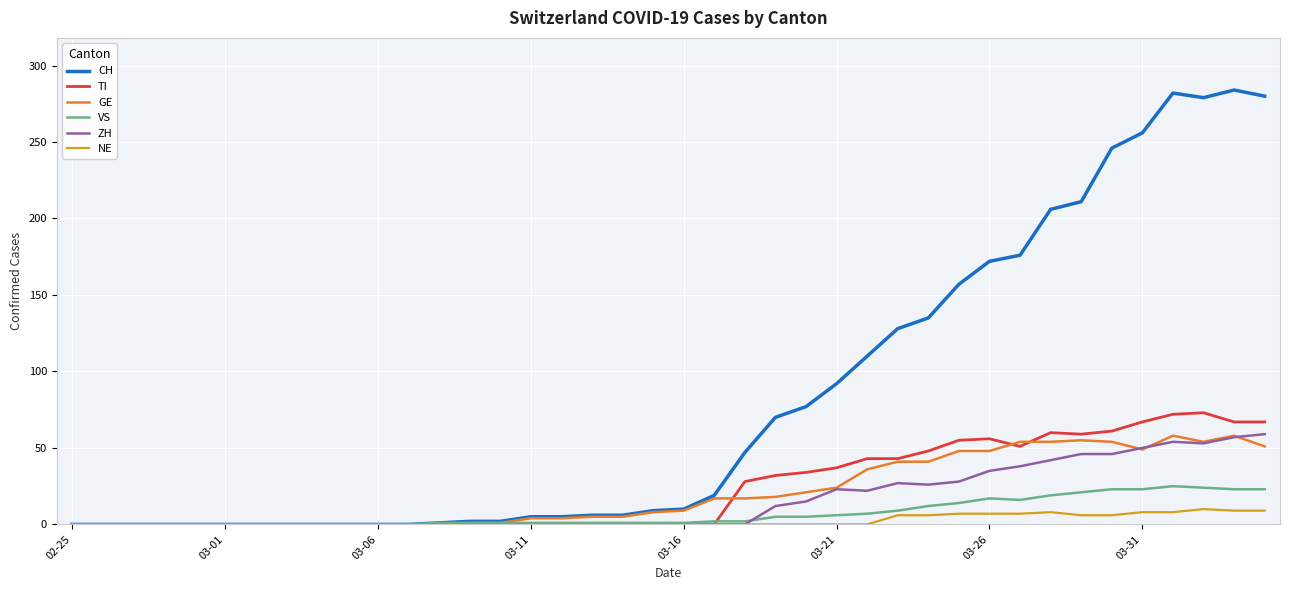

What is the highest value of the CH series?

284